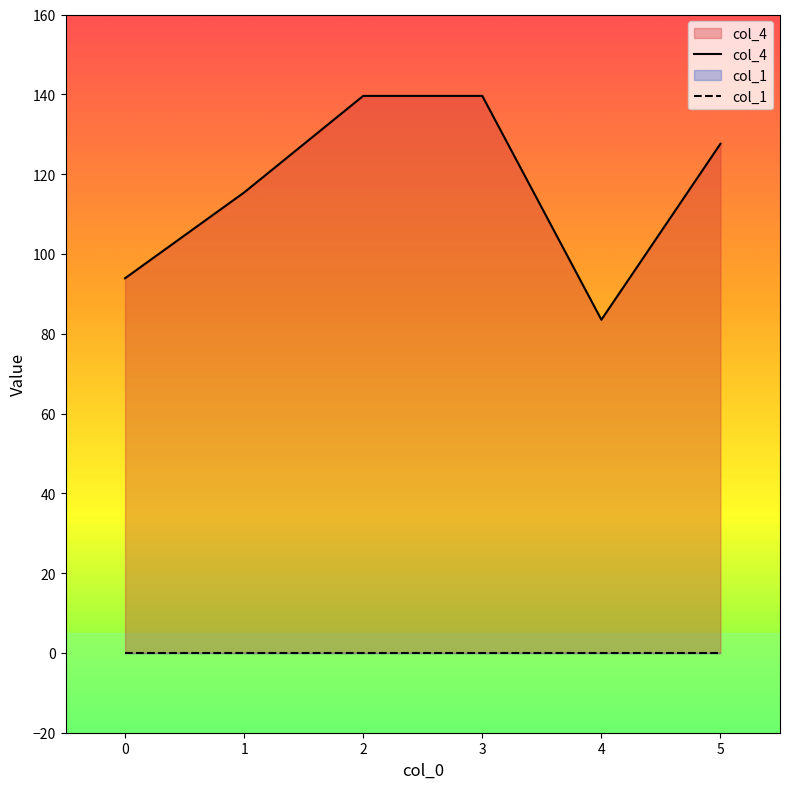

At which category does the chart reach its minimum across all series?

4